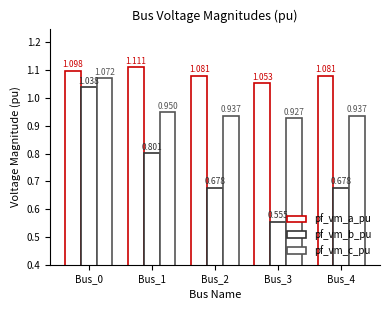

Read the pf_vm_c_pu value at Bus_4.

0.9